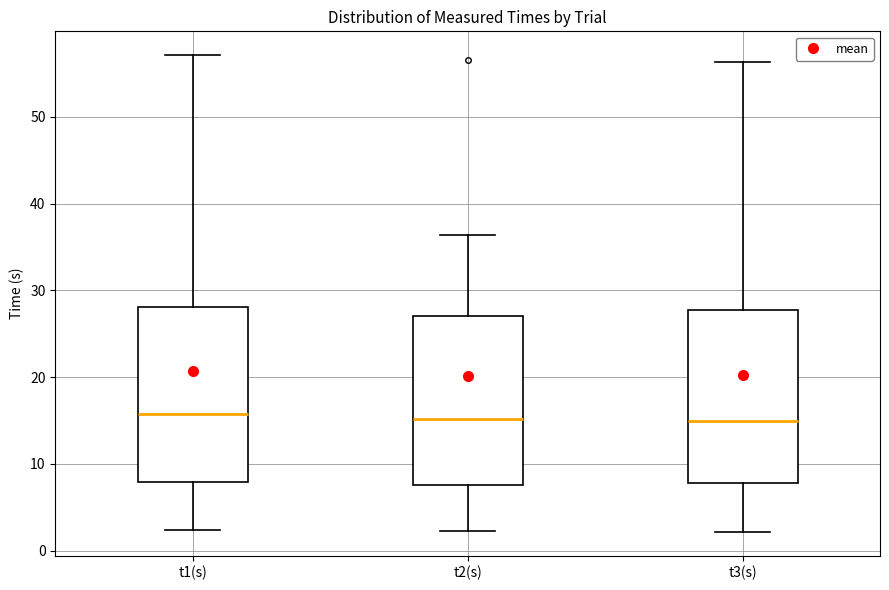

Reading left to right, transcribe this box plot: for each box, give where its median line is, the range the box spans, and where its two whiskers end, as read against the y-axis. The values are not printed on the chart, so give them approximately, as read against the axis.

t1(s): median 16, box 8 to 28, whiskers 2 to 57
t2(s): median 15, box 8 to 27, whiskers 2 to 36
t3(s): median 15, box 8 to 28, whiskers 2 to 56